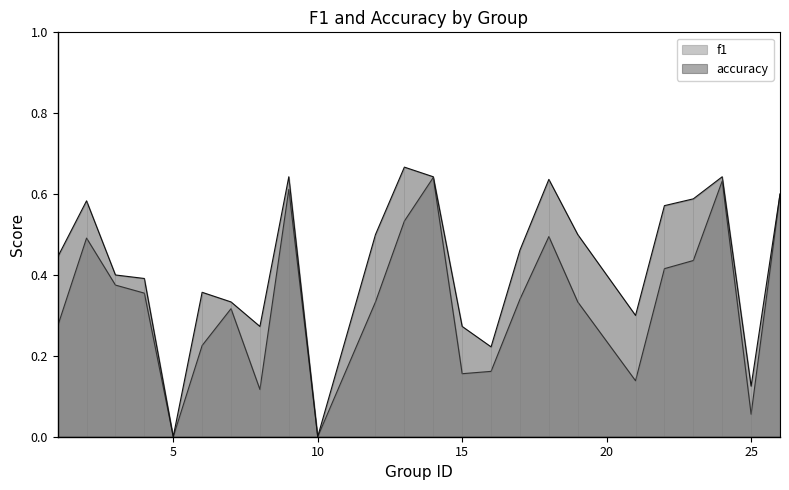

At which label does f1 reach its minimum?

5